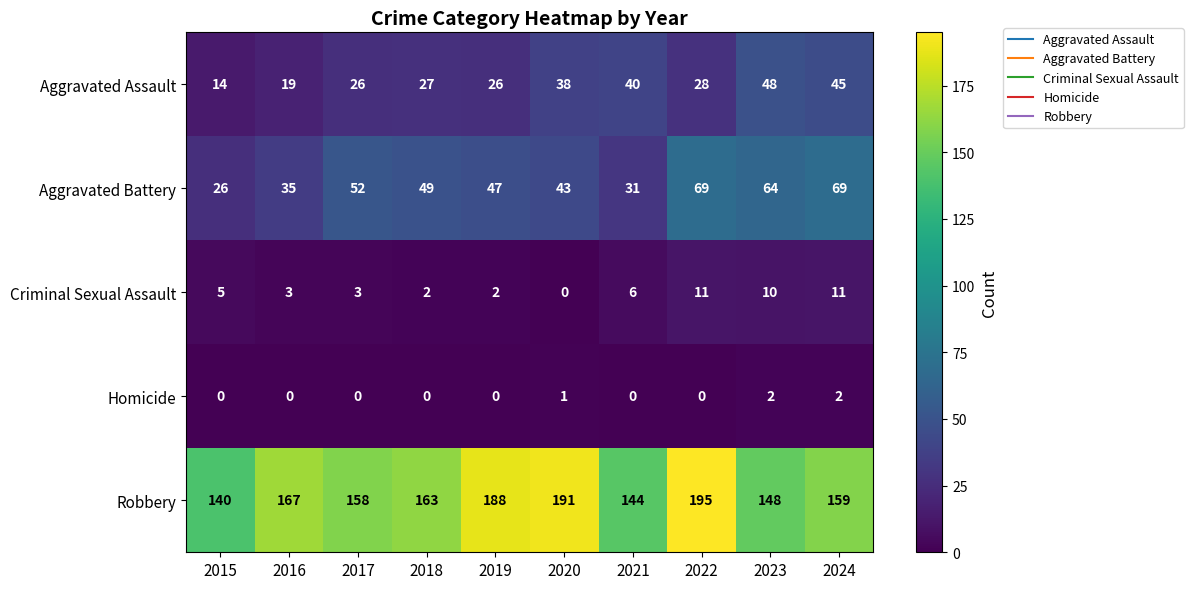

Rank the series at 2019 from highest to lowest value.

Robbery, Aggravated Battery, Aggravated Assault, Criminal Sexual Assault, Homicide